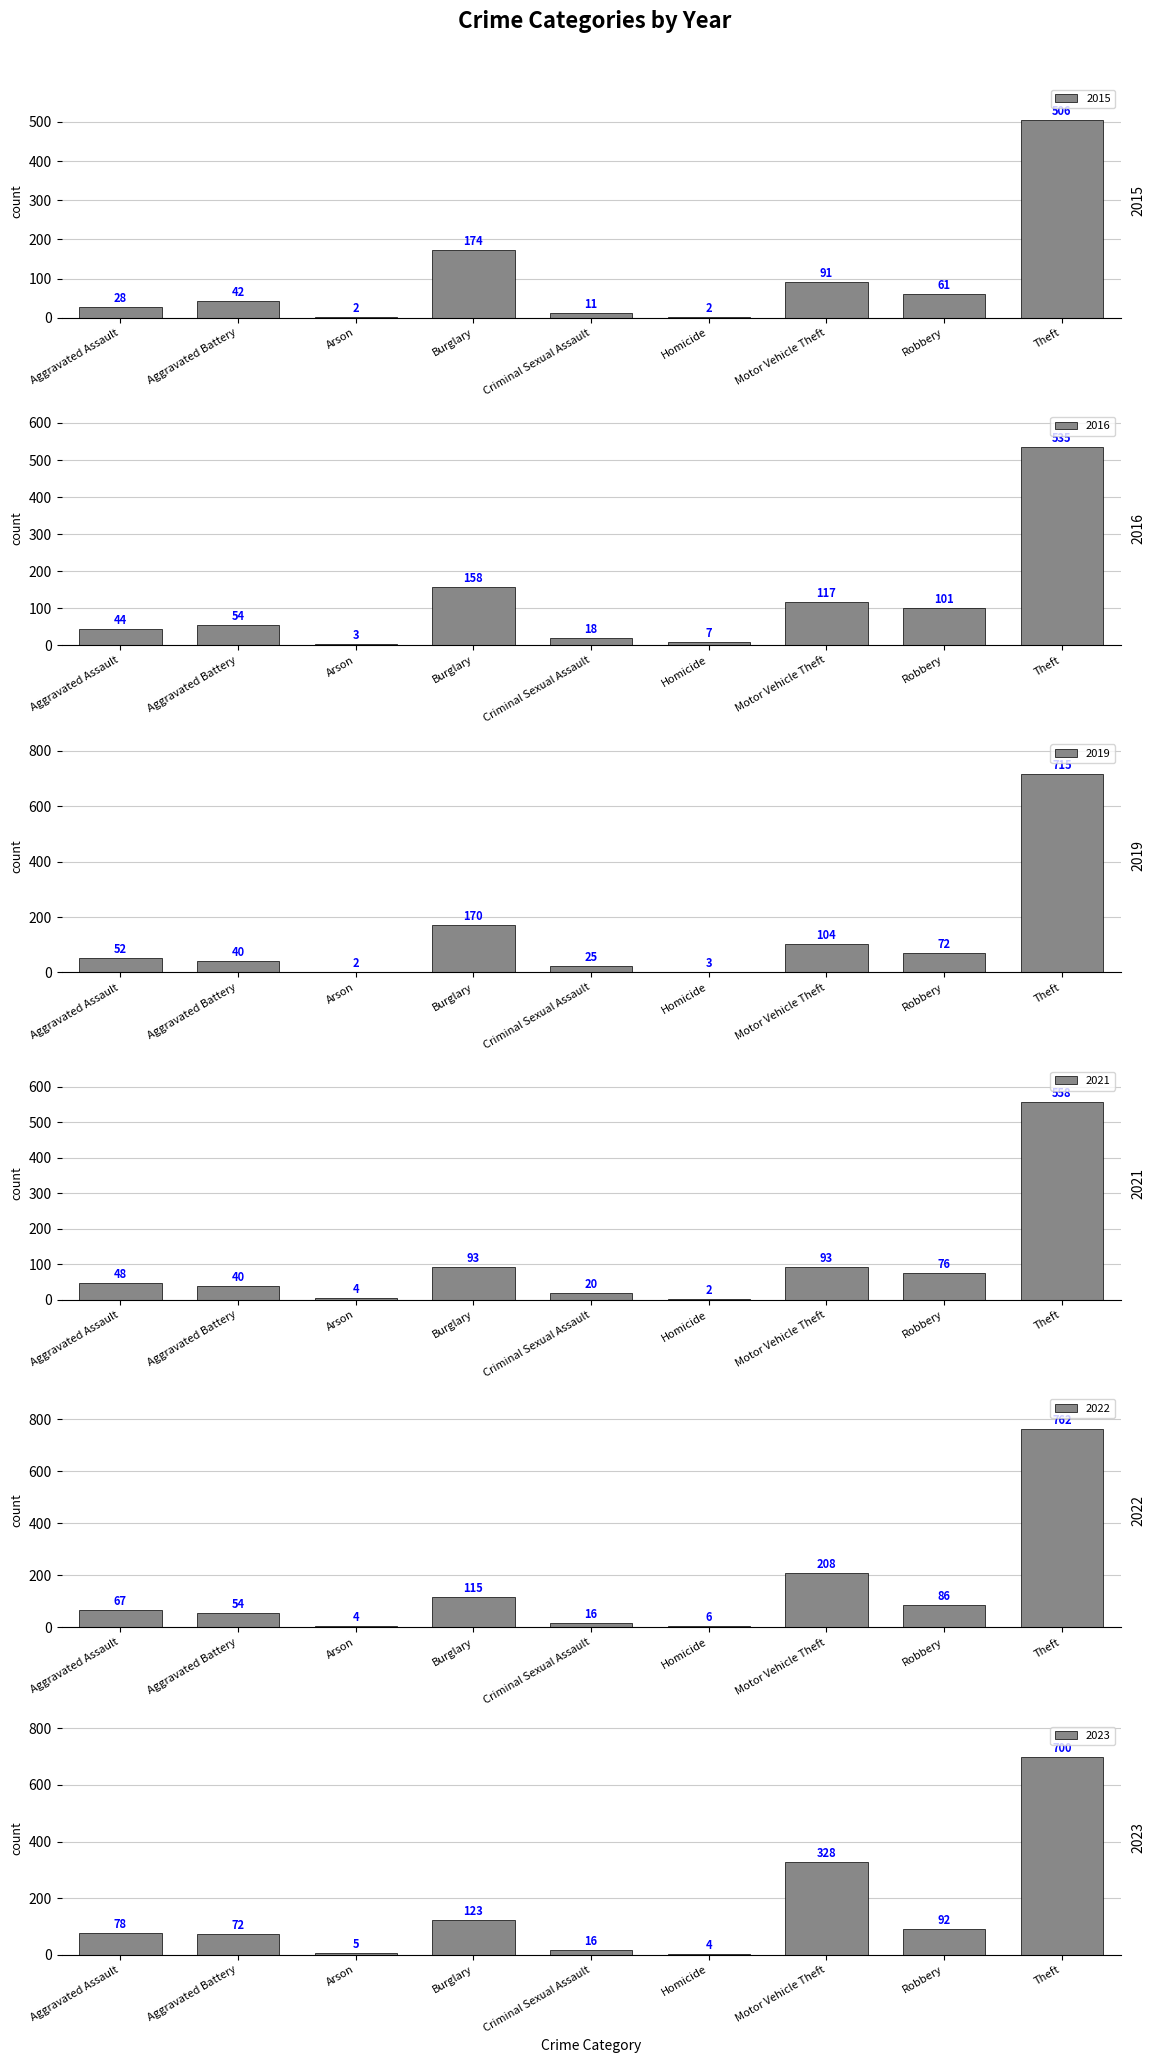

Reading left to right, what are all the values shown in this chart?

2015: 28	42	2	174	11	2	91	61	506
2016: 44	54	3	158	18	7	117	101	535
2019: 52	40	2	170	25	3	104	72	715
2021: 48	40	4	93	20	2	93	76	558
2022: 67	54	4	115	16	6	208	86	762
2023: 78	72	5	123	16	4	328	92	700